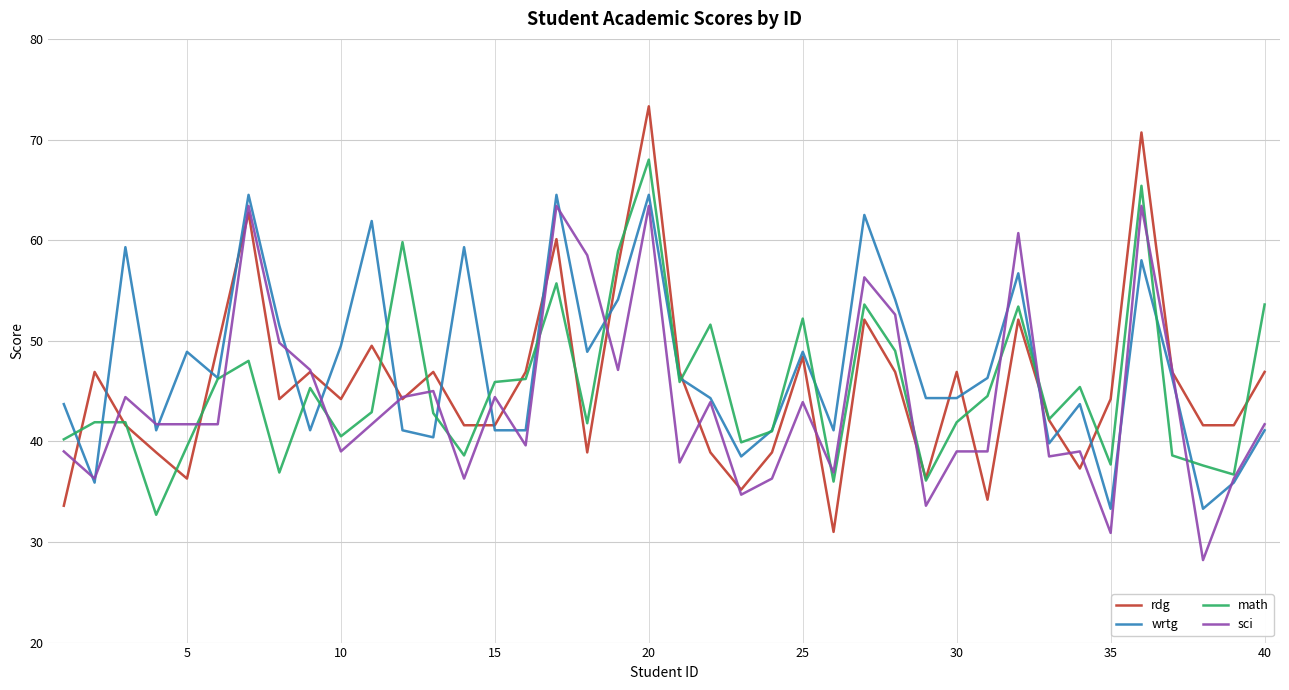

What is the minimum value for rdg?

31.0